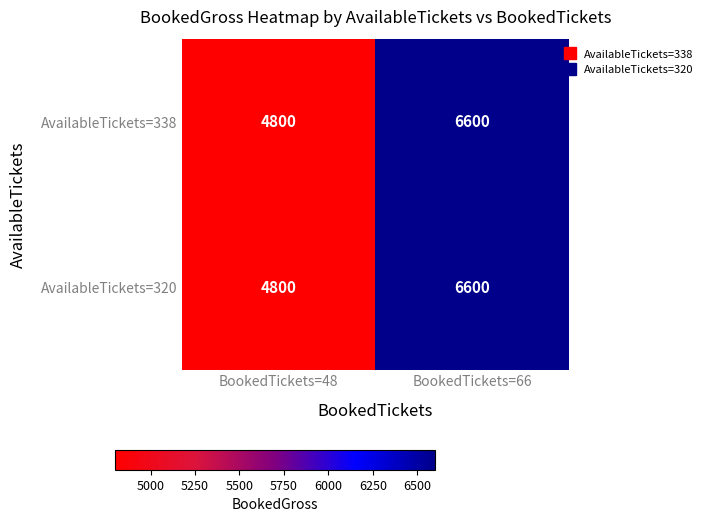

True or false: AvailableTickets=320 has a value of 4800 at BookedTickets=48.

True